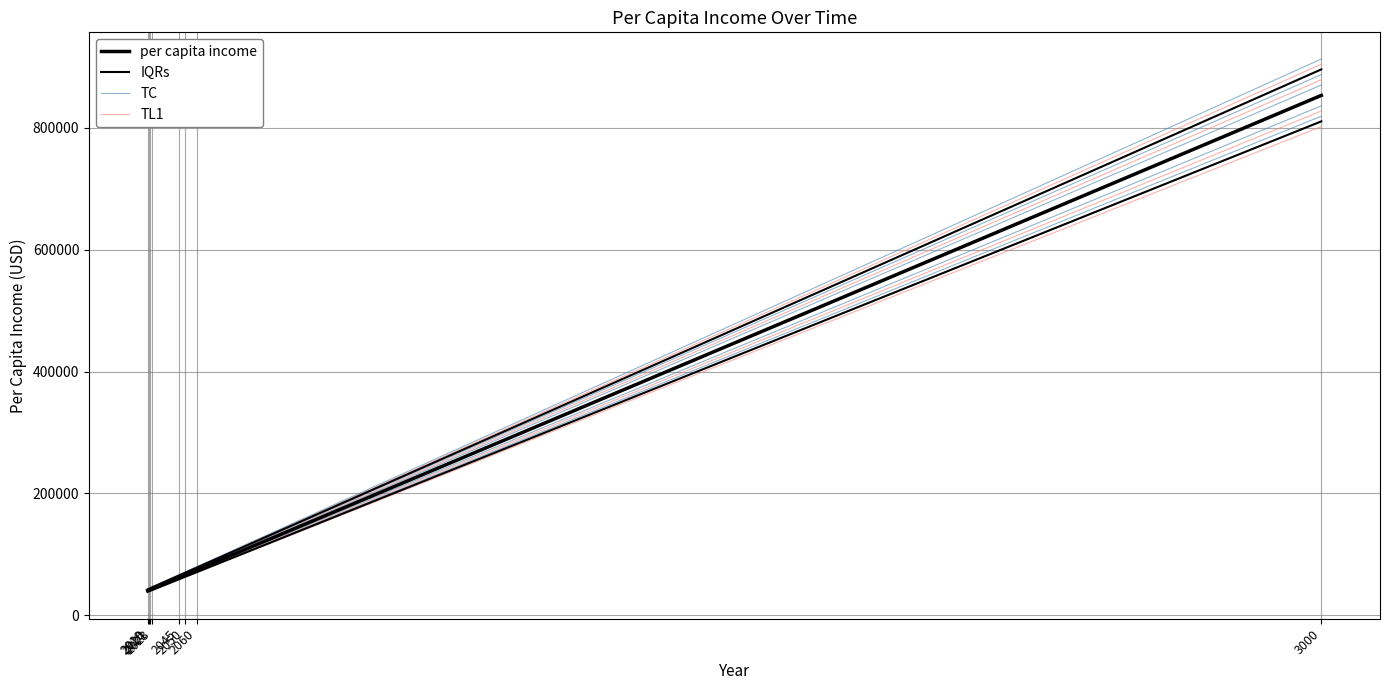

What is the total value across all series at 2045?

254201.3